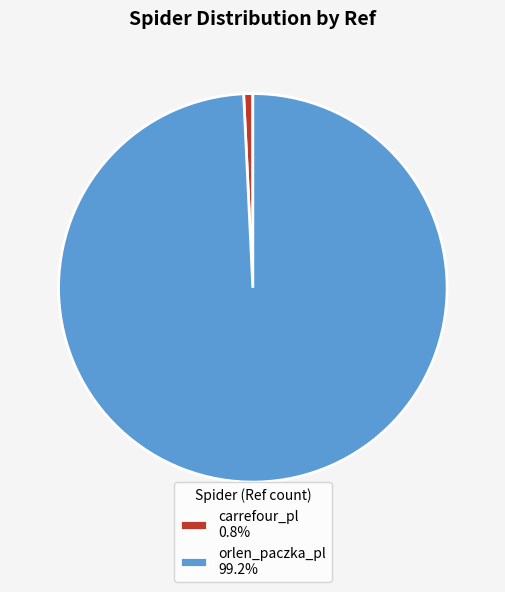

Do orlen_paczka_pl 99.2% and carrefour_pl 0.8% together represent more than half of the pie?

Yes